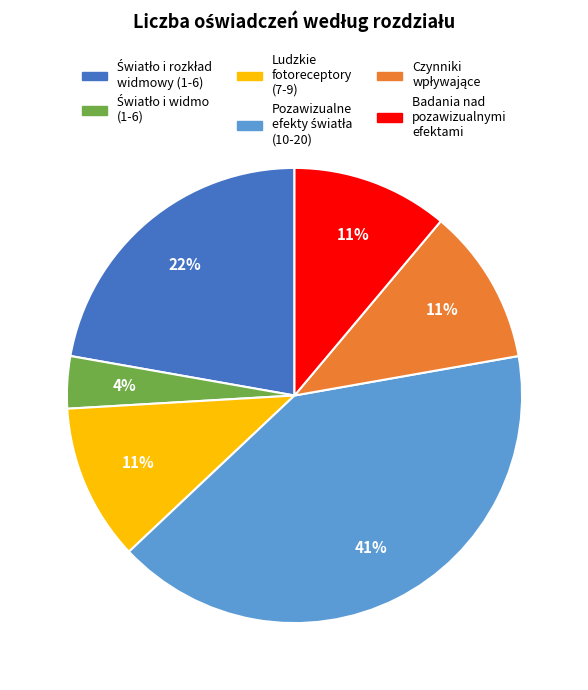

Is there any slice that represents more than half of the pie?

No